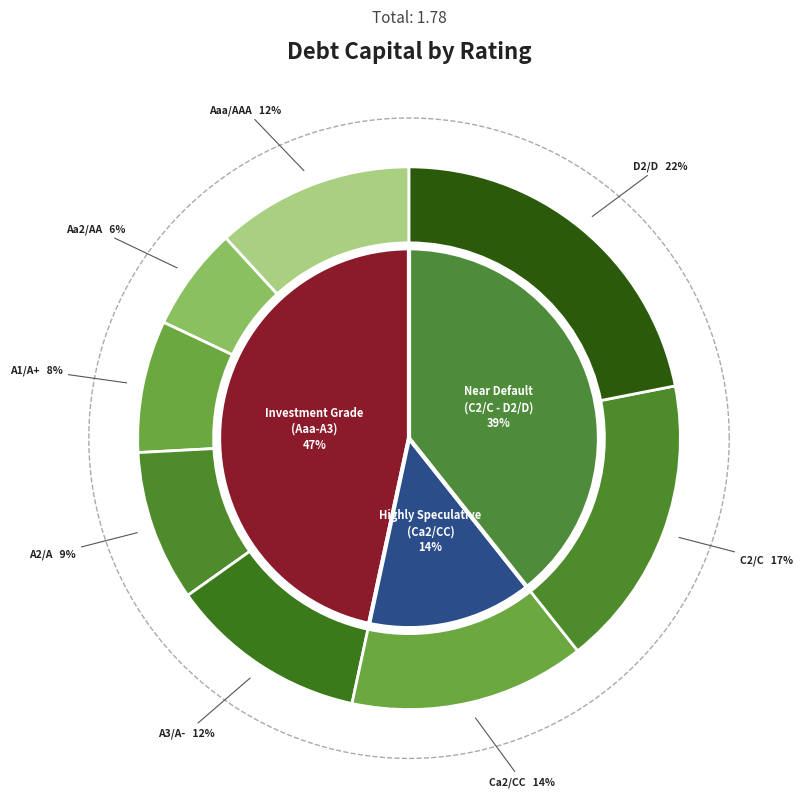

Combined, do D2/D and Aaa/AAA account for over 50%?

No